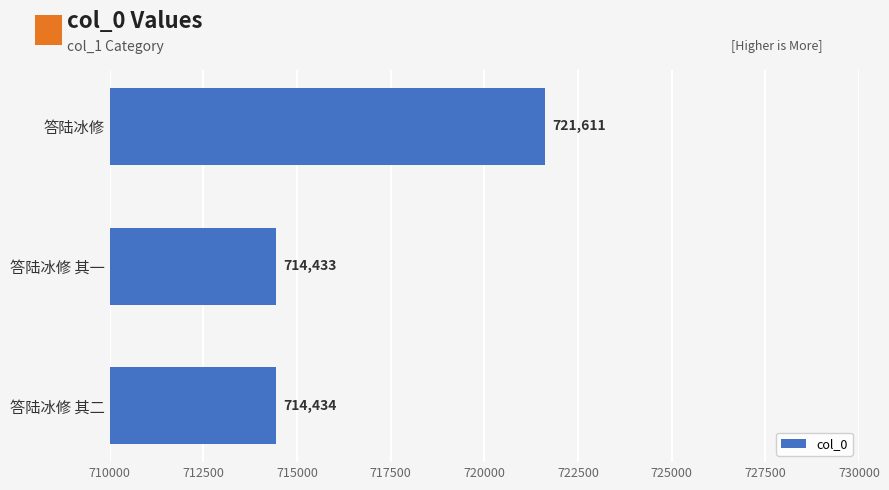

Reading bottom to top, transcribe all the data shown in this chart.

答陆冰修 其二=714434	答陆冰修 其一=714433	答陆冰修=721611